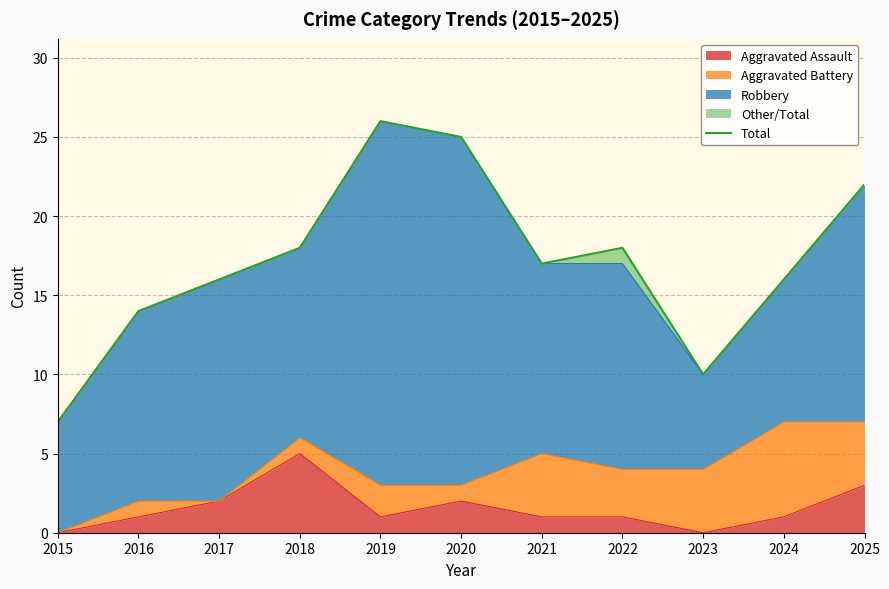

What is the sum of the values at 2021 and 2018?

35